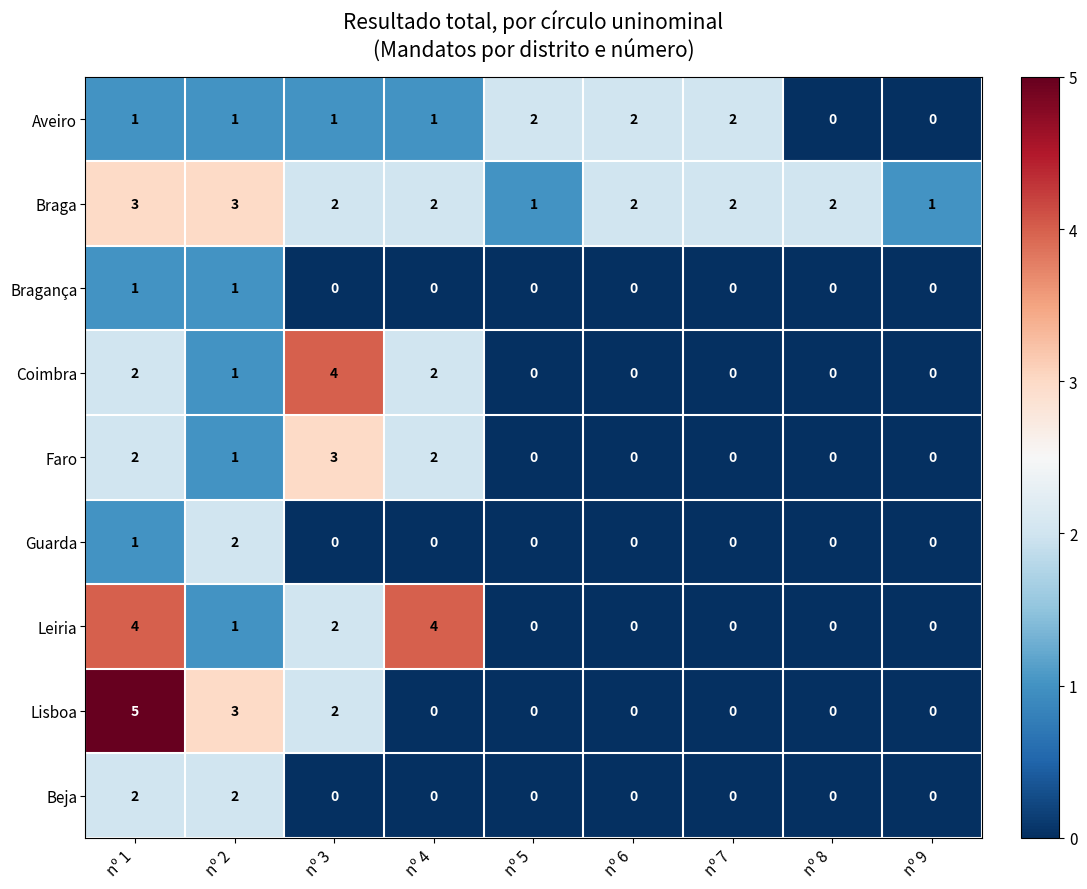

The Guarda series shows 3 at nº 2. True or false?

False